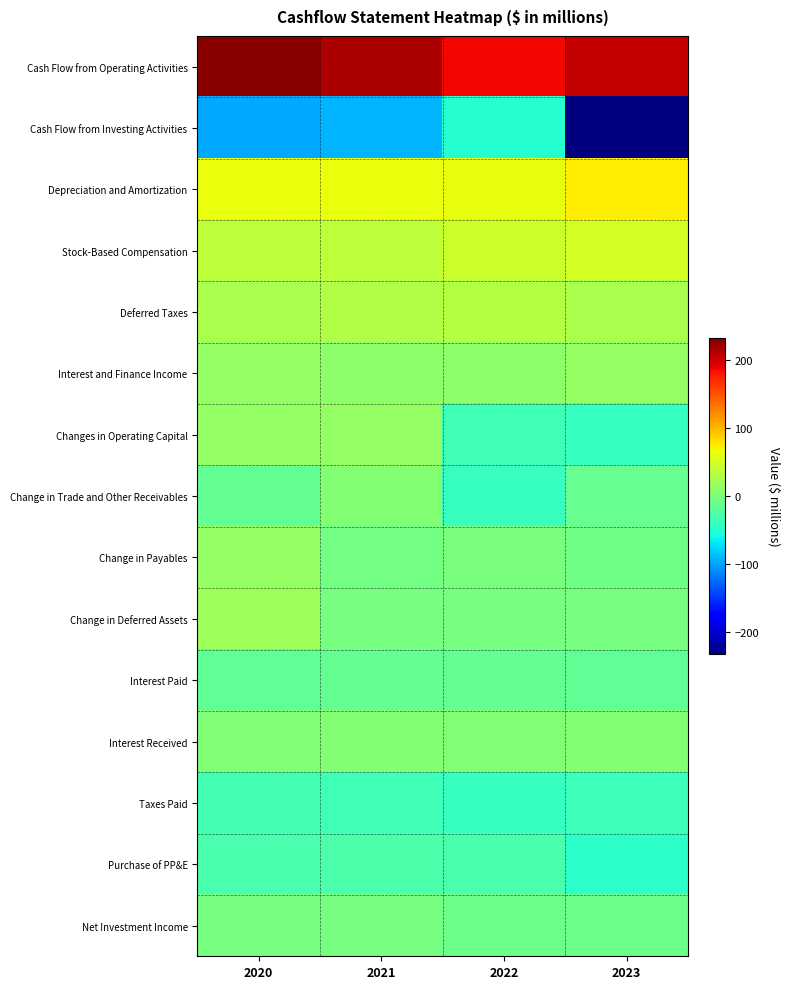

Between 2021 and 2023, which is larger?

2021